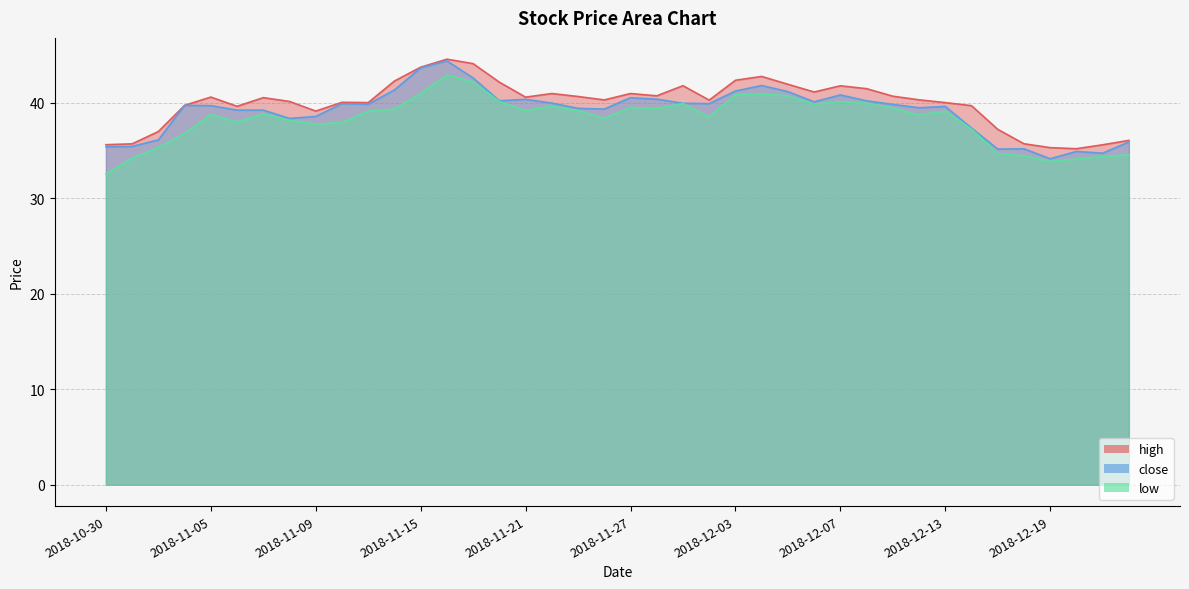

What is the value of the low point at the 24th from the left?

38.5